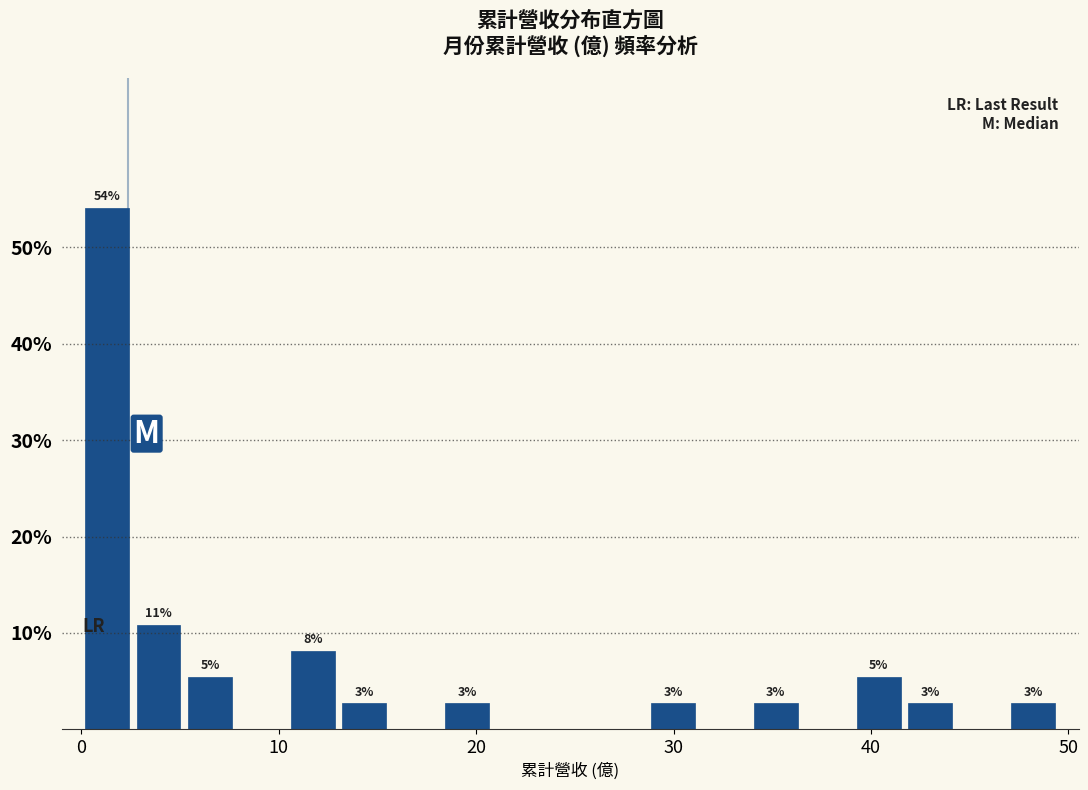

Around what value on the x-axis is the tallest bar? Give the approximate position of its centre, as read against the axis.

1